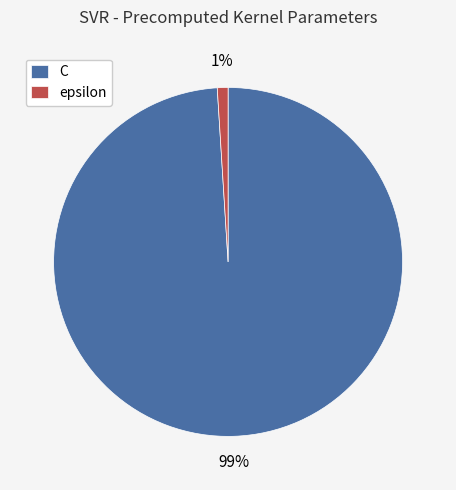

What is the smallest slice in the pie chart?

epsilon